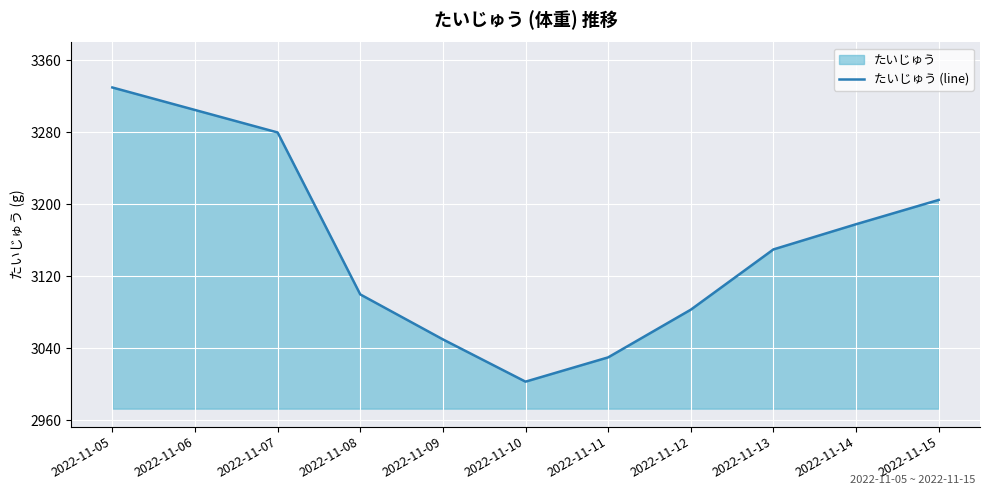

Rank the categories by value from lowest to highest.

2022-11-10, 2022-11-11, 2022-11-09, 2022-11-12, 2022-11-08, 2022-11-13, 2022-11-14, 2022-11-15, 2022-11-07, 2022-11-06, 2022-11-05